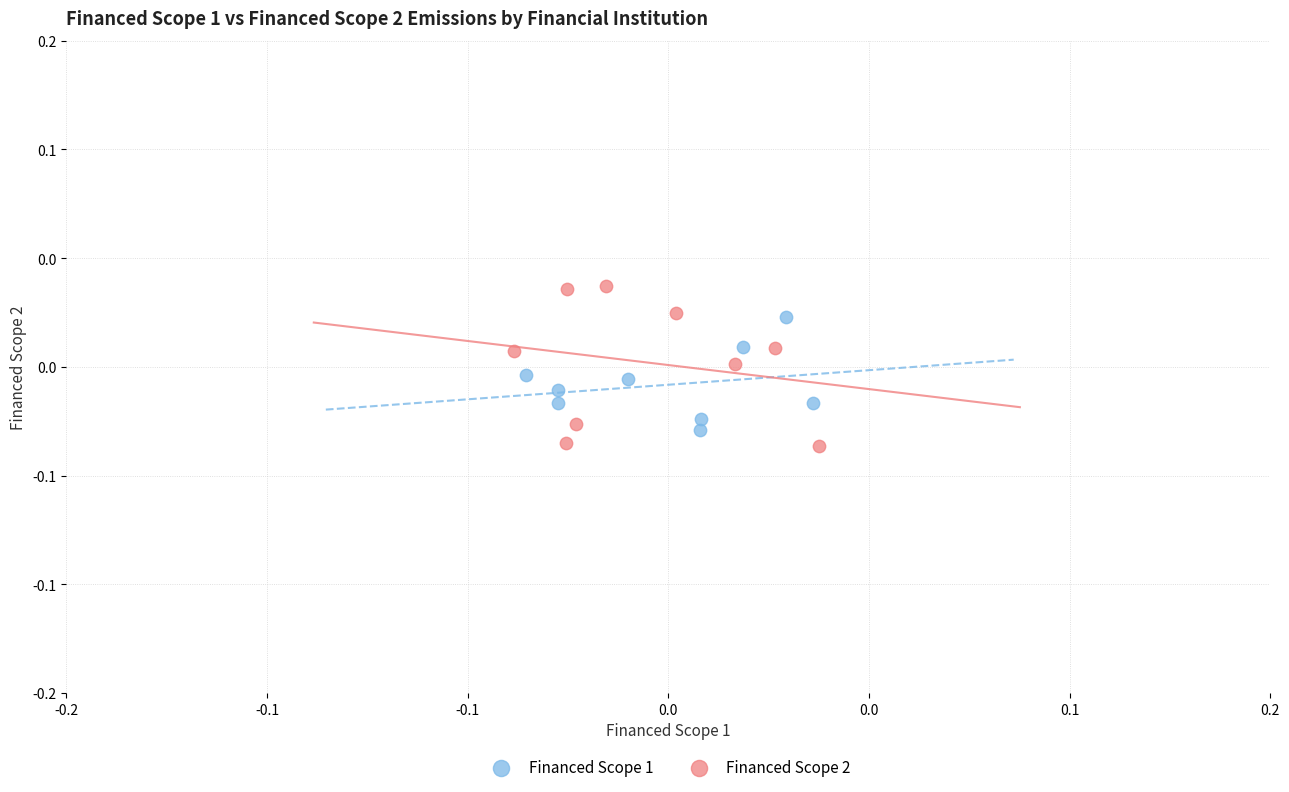

What are all the series names shown in the legend?

Financed Scope 1, Financed Scope 2